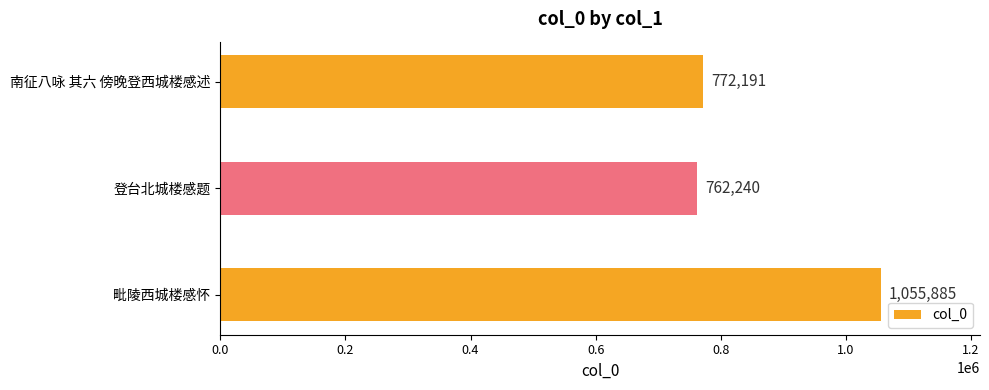

What is the average value?

863439